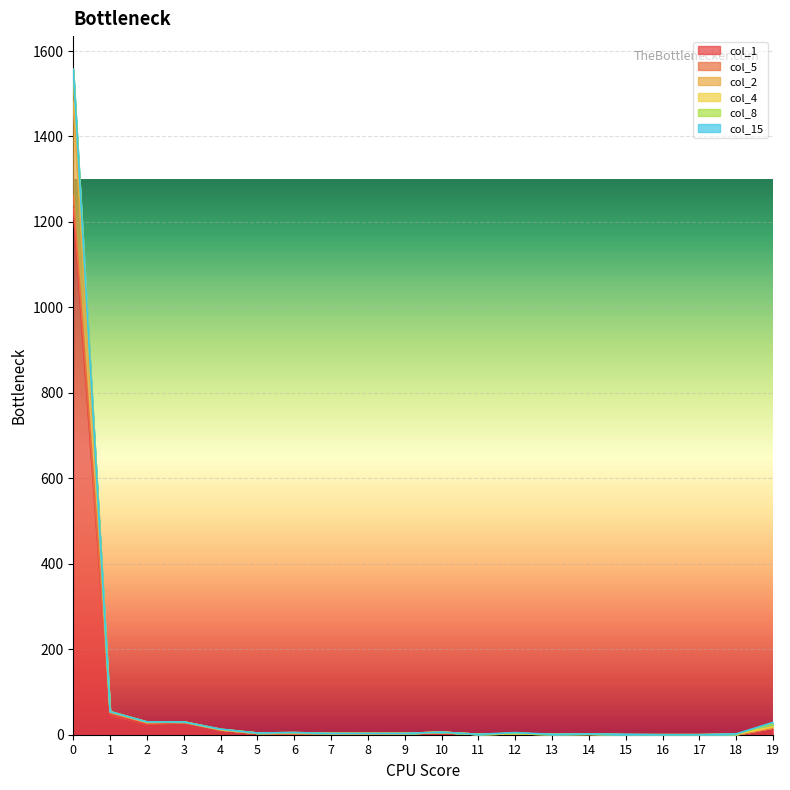

What is the maximum value shown in the chart?

1557